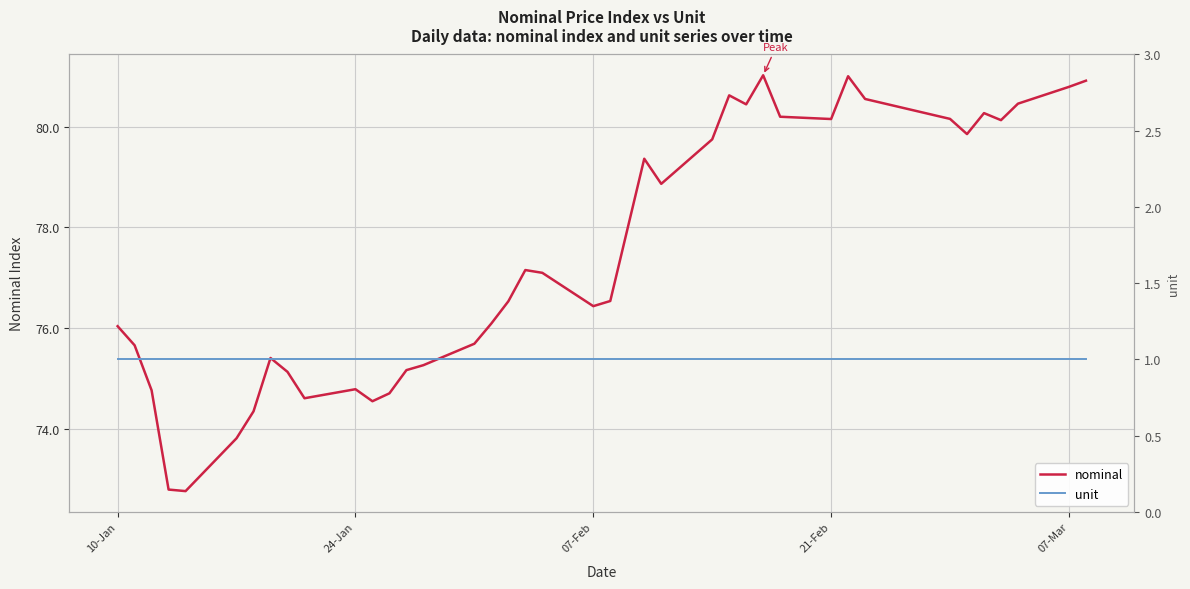

True or false: unit has more than 0 points higher than both neighbors.

False